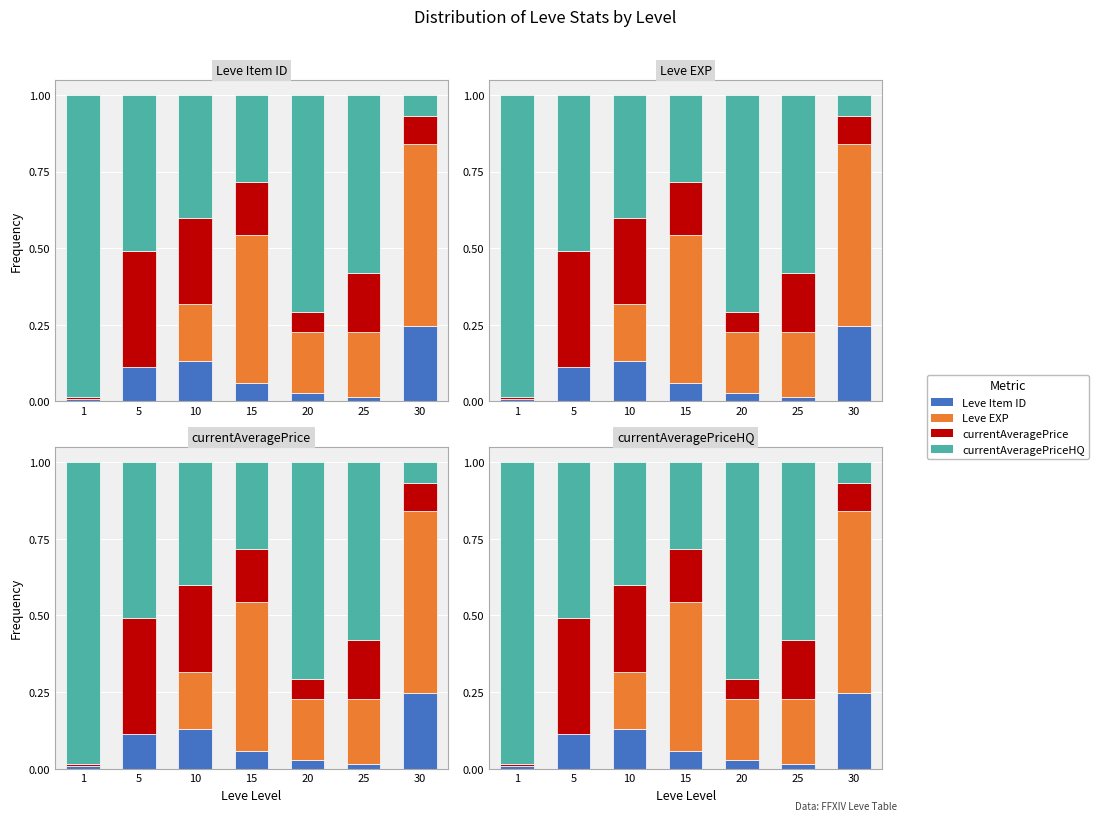

Is it true that Leve Item ID equals 0.0 at 10?

False